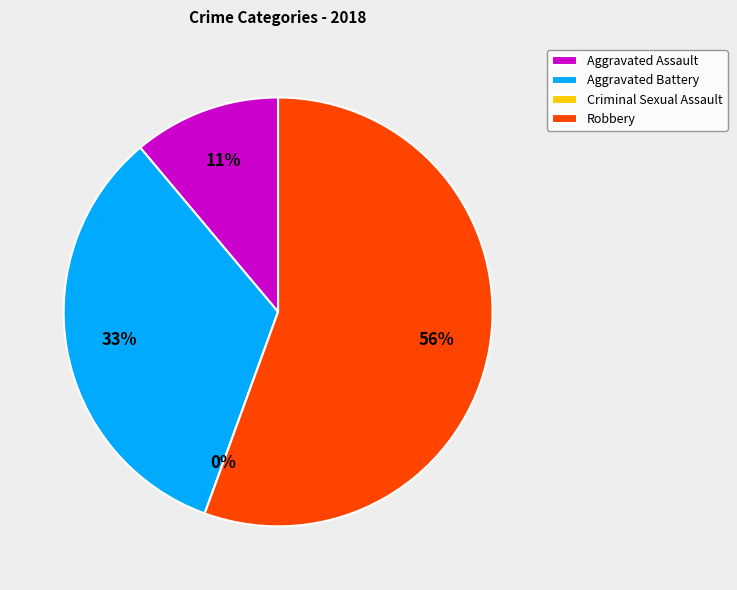

How many segments does this pie chart have?

4